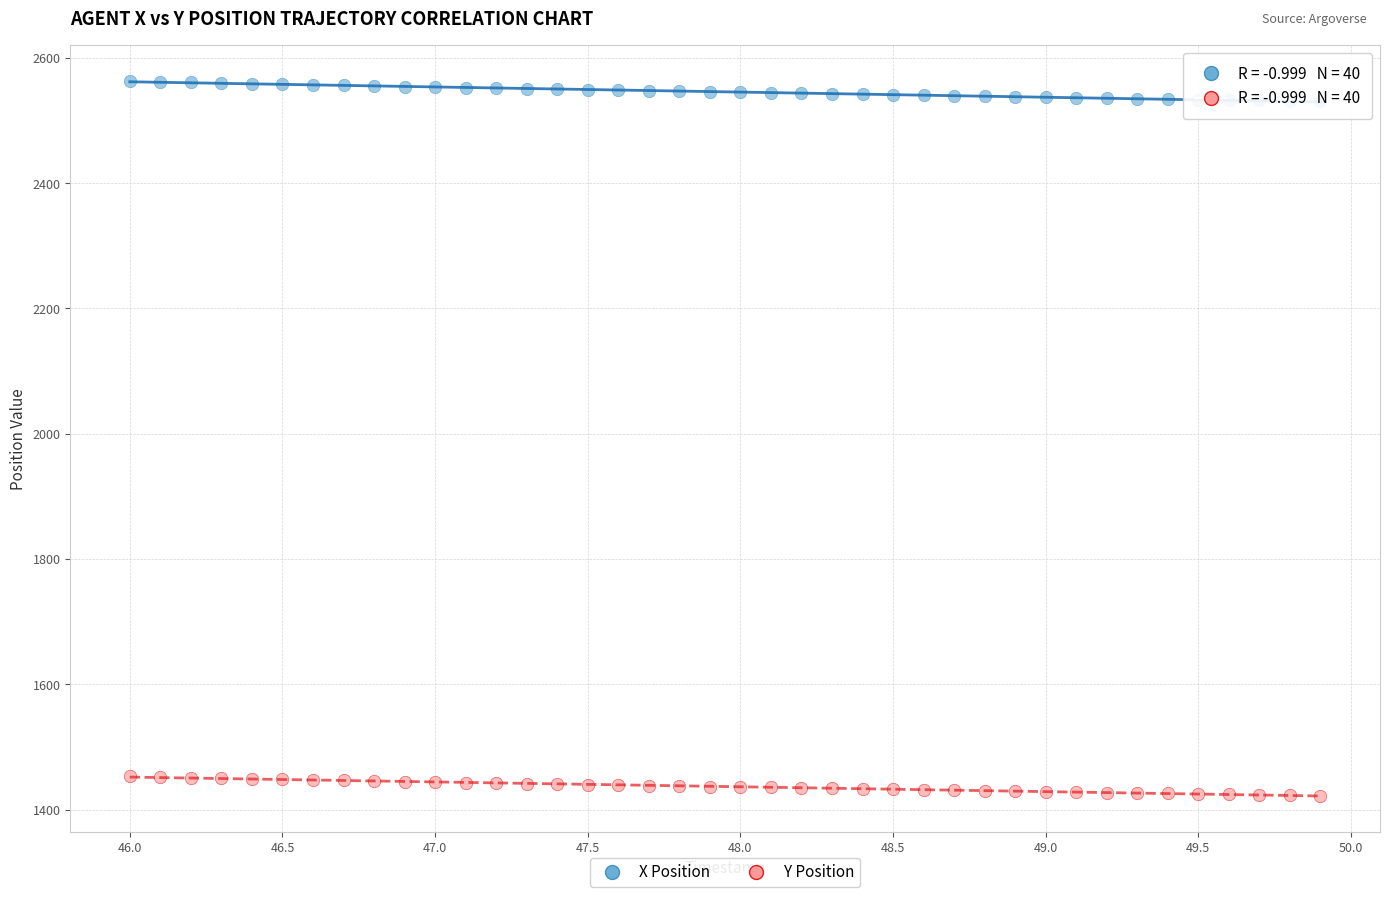

Across all data points, what is the range of X values (max minus min)?

3.9